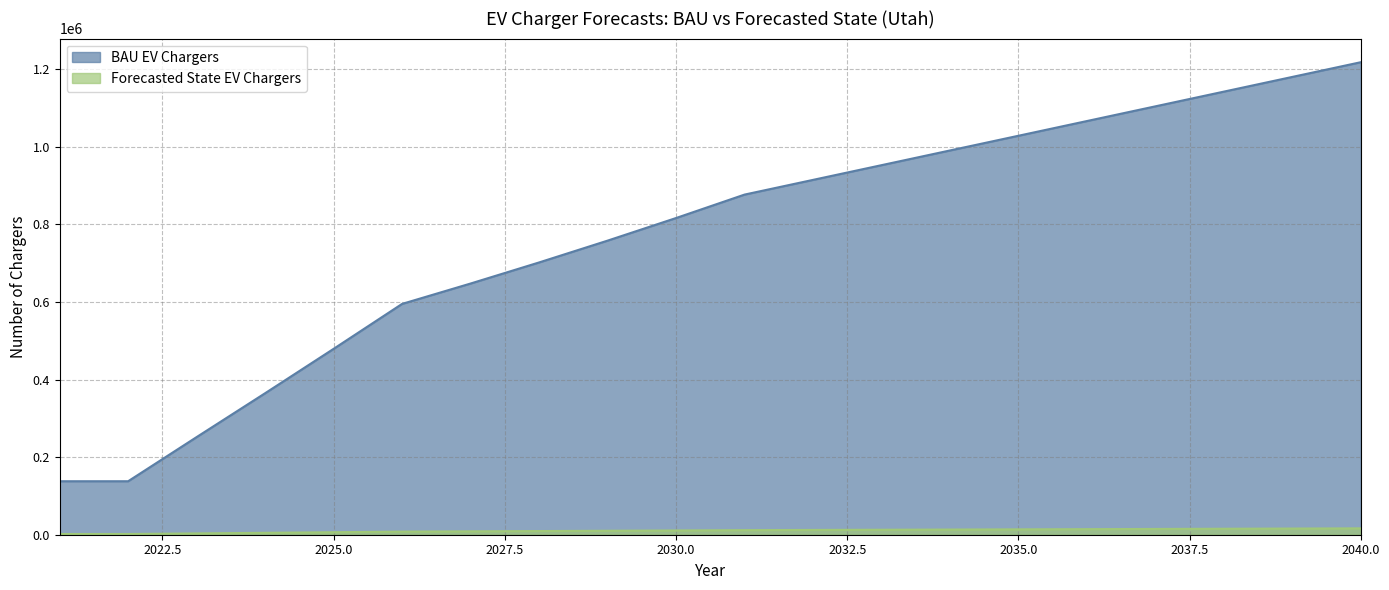

Which series has the widest spread of values?

BAU EV Chargers